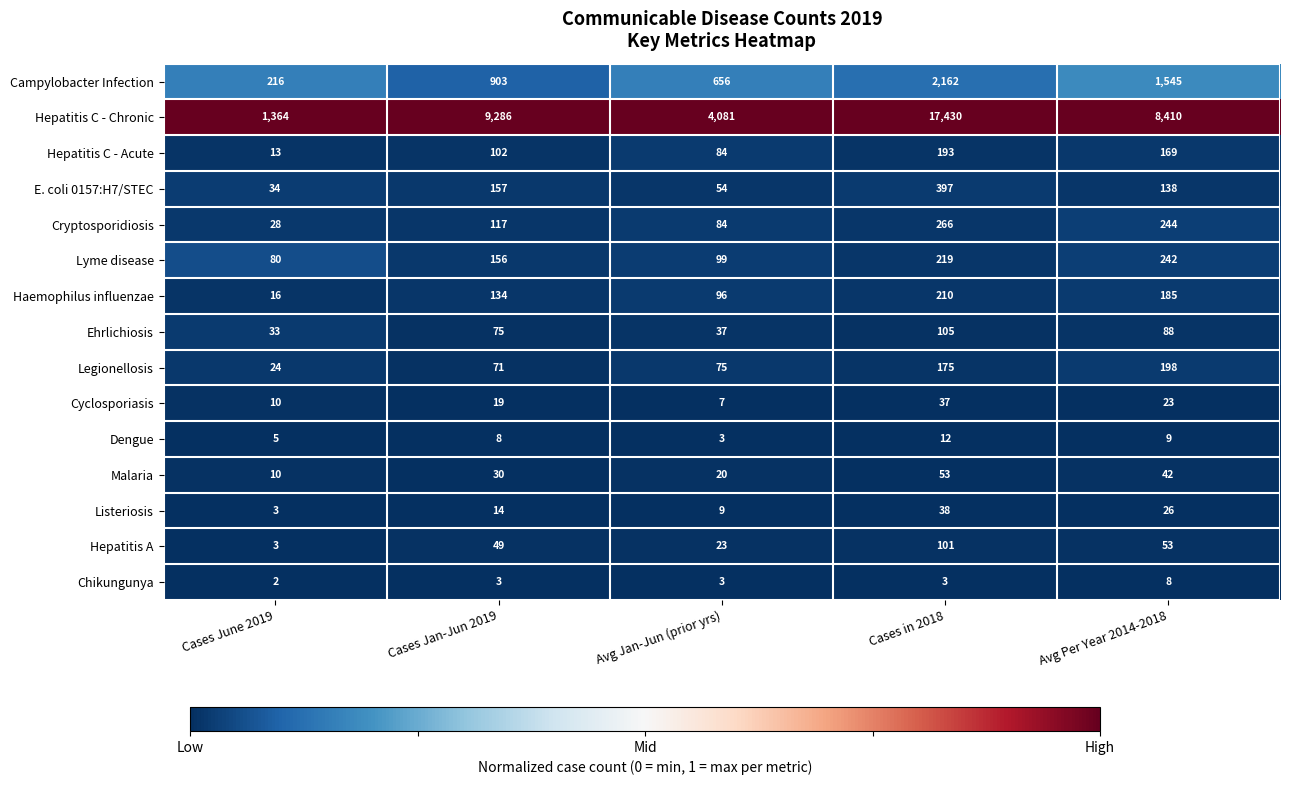

True or false: Dengue has a value of 1 at Avg Jan-Jun (prior yrs).

False